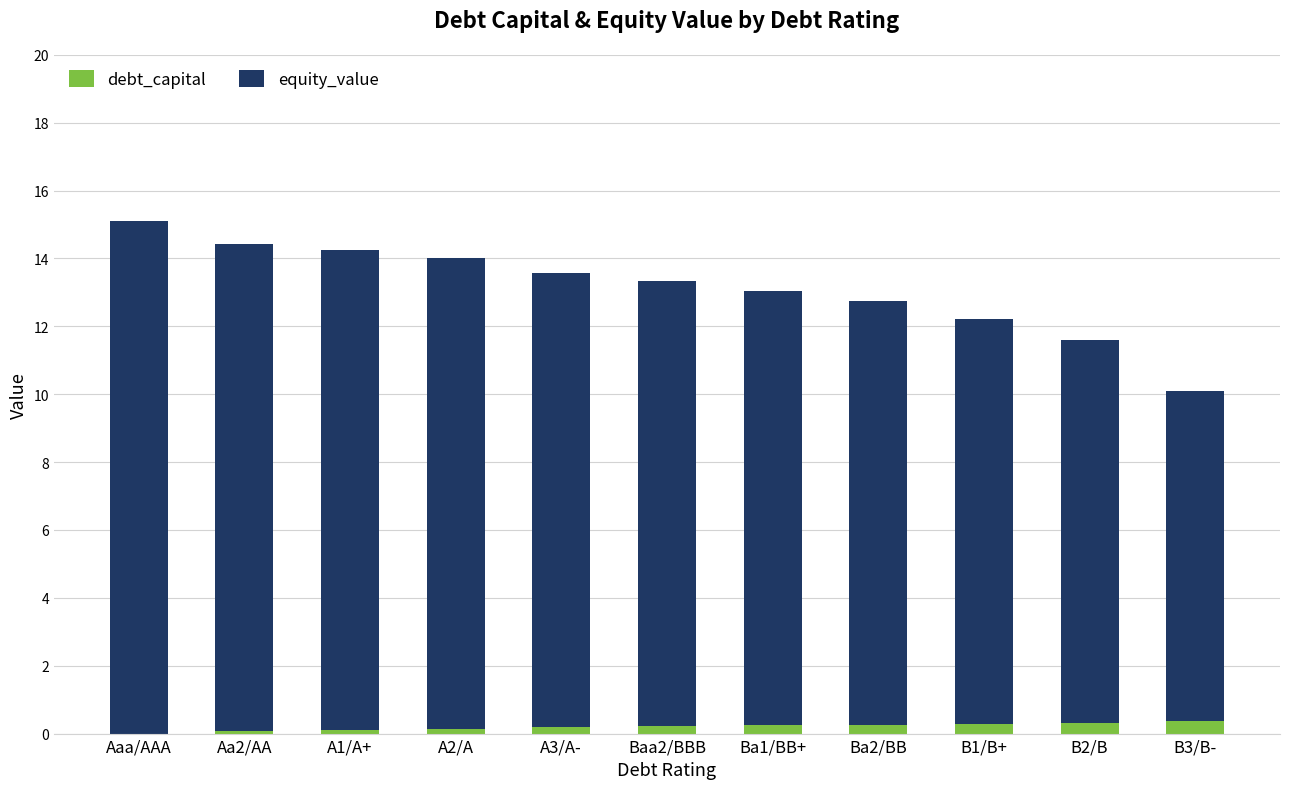

The debt_capital series shows 0.2 at Baa2/BBB. True or false?

True